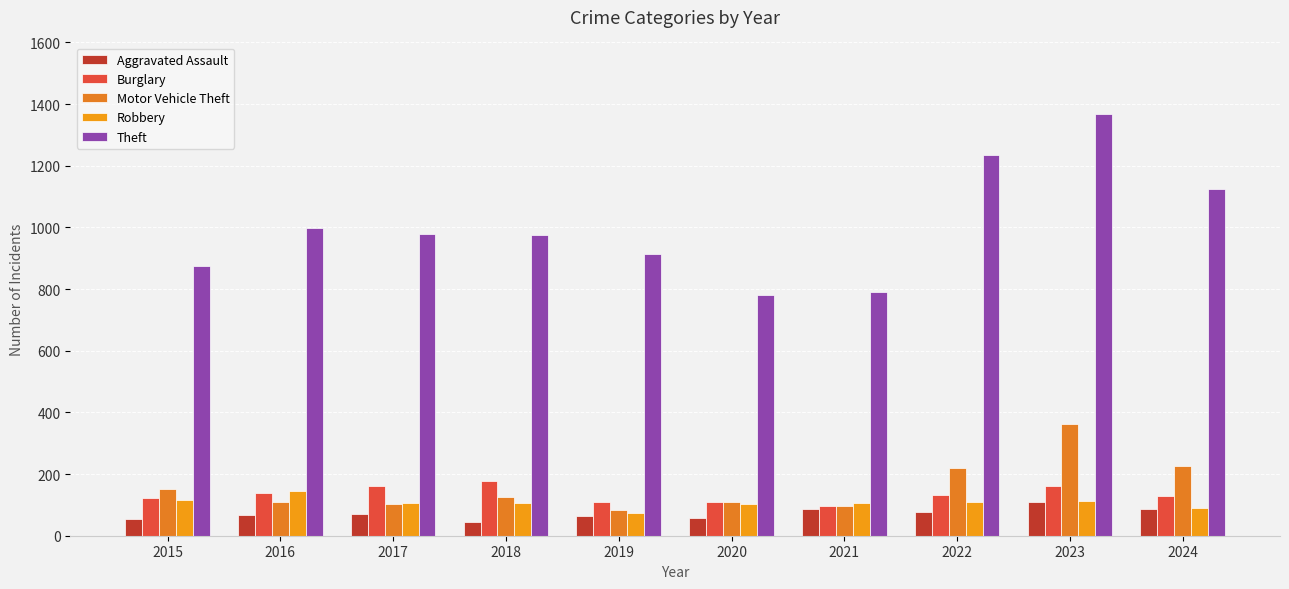

Reading left to right, transcribe all the data shown in this chart.

Aggravated Assault: 2015=54	2016=66	2017=72	2018=43	2019=65	2020=56	2021=86	2022=78	2023=110	2024=88
Burglary: 2015=121	2016=139	2017=162	2018=176	2019=110	2020=110	2021=95	2022=132	2023=161	2024=130
Motor Vehicle Theft: 2015=152	2016=110	2017=104	2018=127	2019=84	2020=109	2021=96	2022=219	2023=364	2024=226
Robbery: 2015=117	2016=144	2017=105	2018=107	2019=75	2020=102	2021=105	2022=108	2023=114	2024=91
Theft: 2015=874	2016=999	2017=979	2018=977	2019=914	2020=782	2021=791	2022=1235	2023=1368	2024=1125